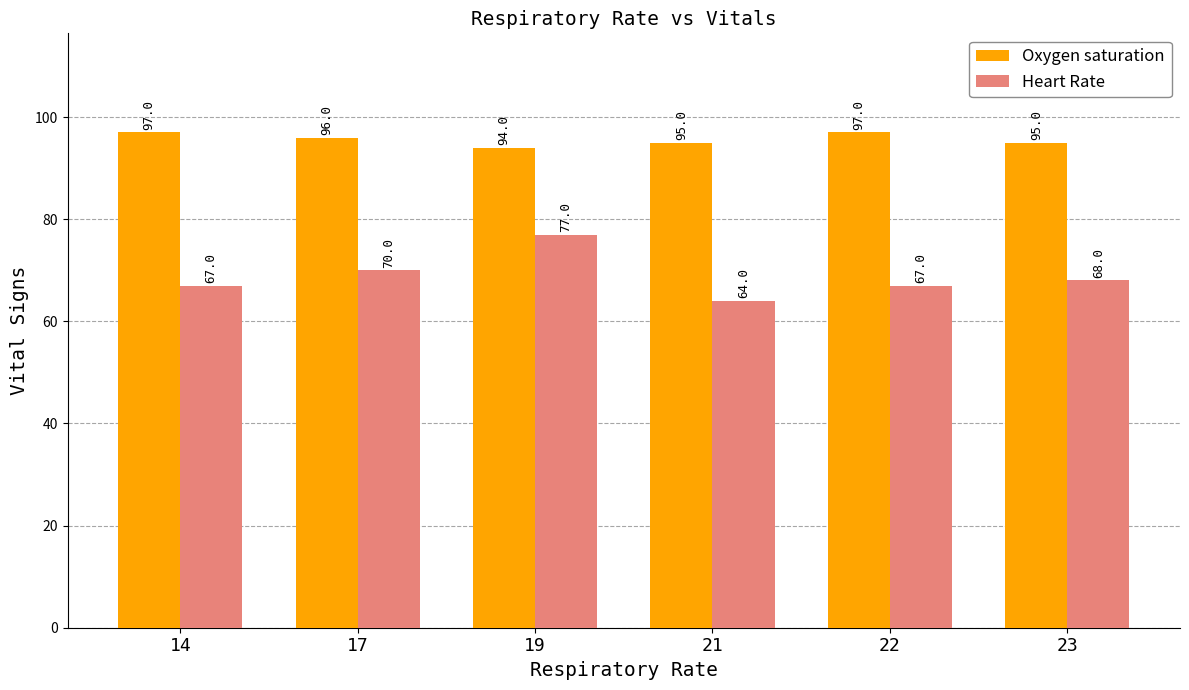

Is it true that Oxygen saturation equals 96 at 17?

True